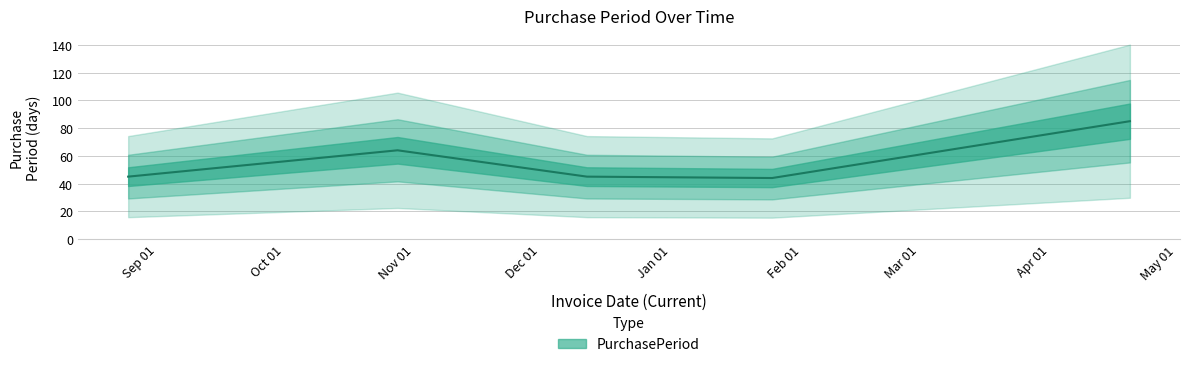

What is the label of the 1st point from the right?

2017-04-20